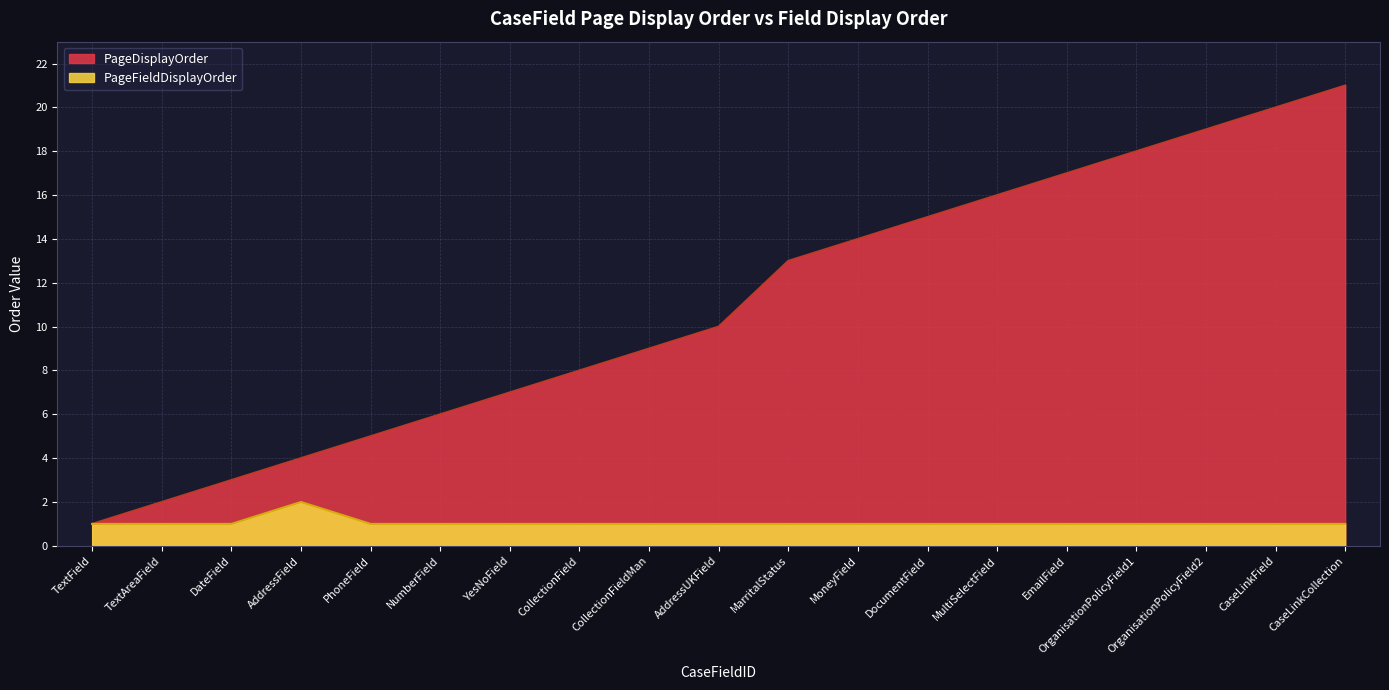

What is the value of the PageFieldDisplayOrder point at the 1st from the left?

1